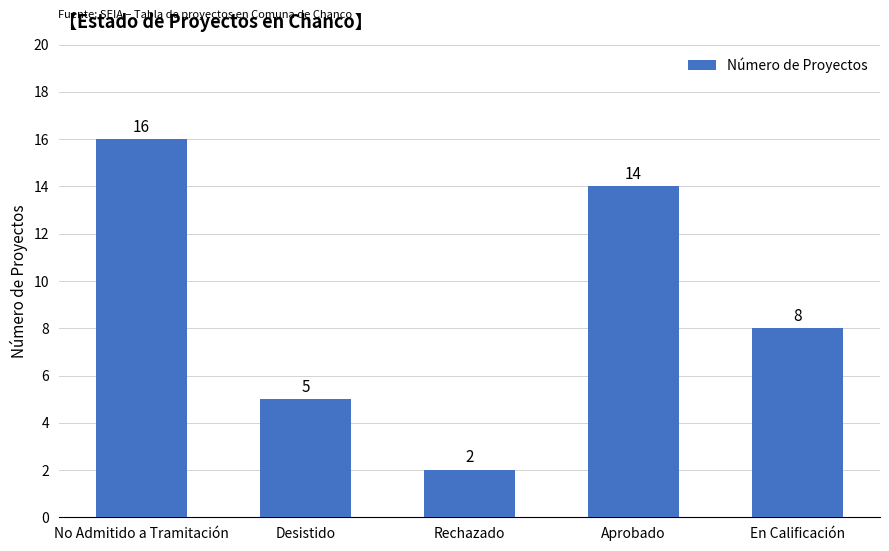

At which category does the chart reach its minimum across all series?

Rechazado